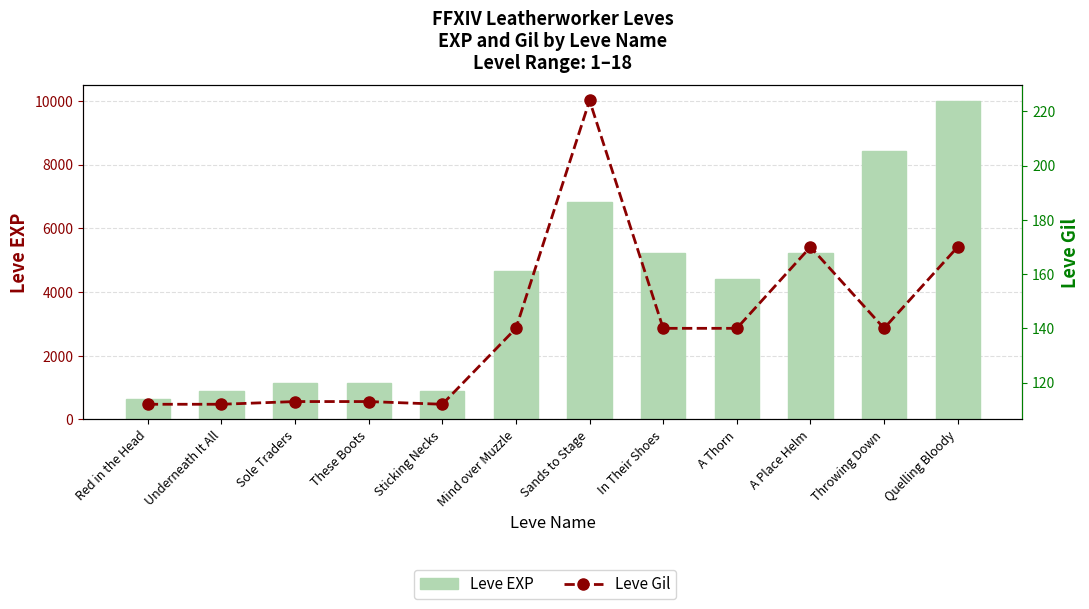

Which has a higher value, Red in the Head or Mind over Muzzle?

Mind over Muzzle